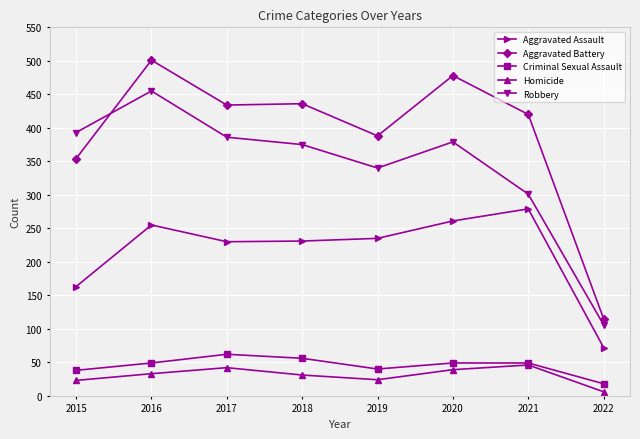

Where is the first local minimum for Robbery?

2019